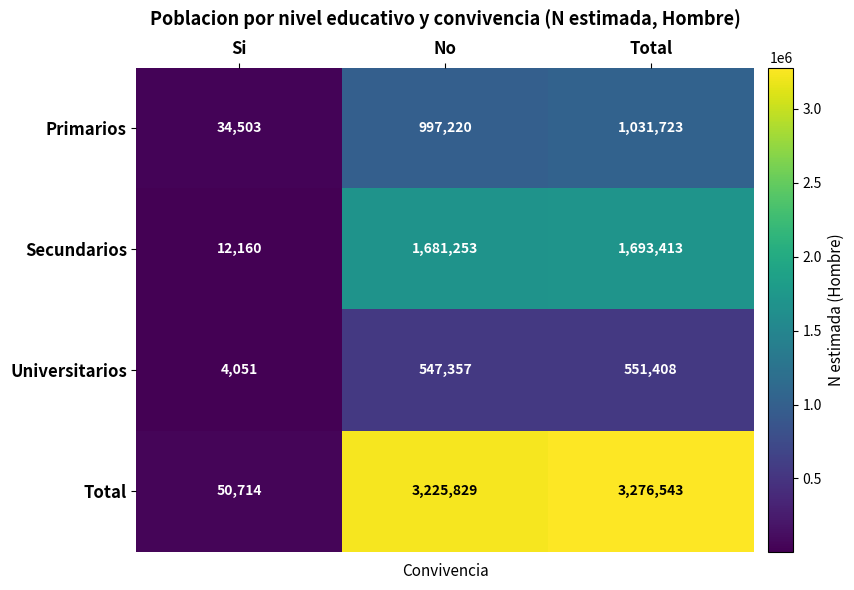

Reading left to right, what are all the values shown in this chart?

Primarios: Si=34503	No=997220	Total=1031723
Secundarios: Si=12160	No=1681253	Total=1693413
Universitarios: Si=4051	No=547357	Total=551408
Total: Si=50714	No=3225829	Total=3276543